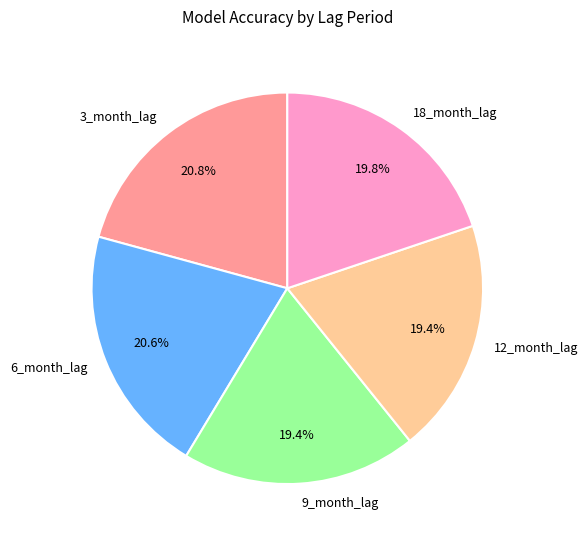

Is it true that 18_month_lag is 32% of the pie?

False